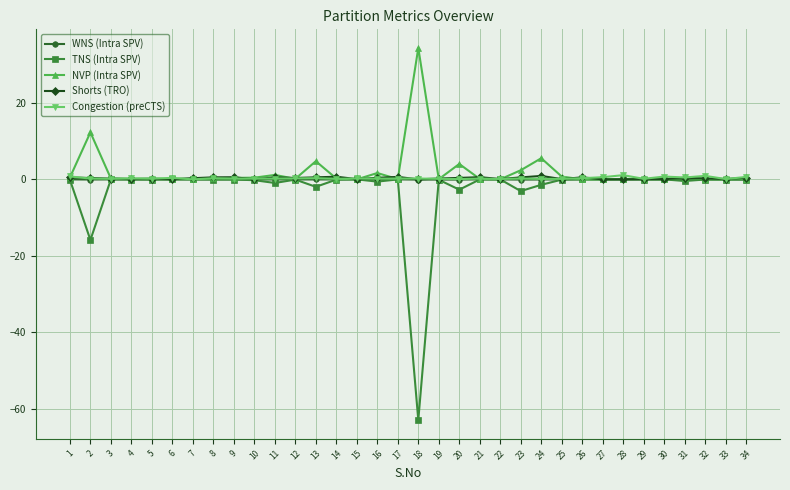

True or false: WNS (Intra SPV) has more than 0 points higher than both neighbors.

True